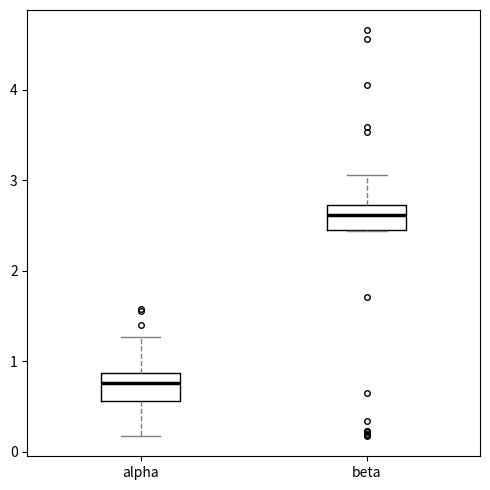

Which box has the highest median line?

beta